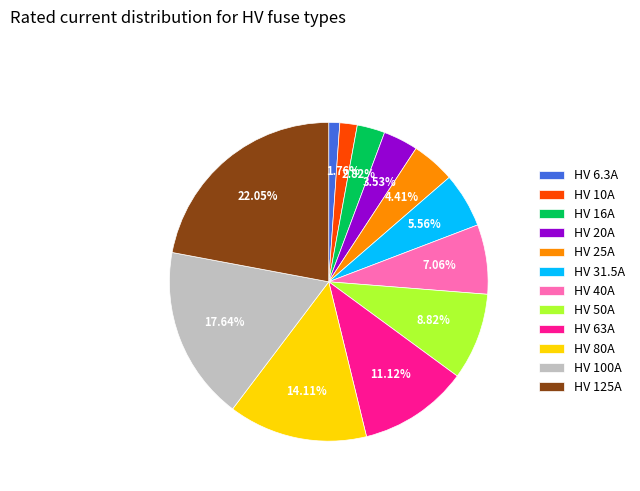

To the nearest percent, what portion does HV 10A represent?

2%